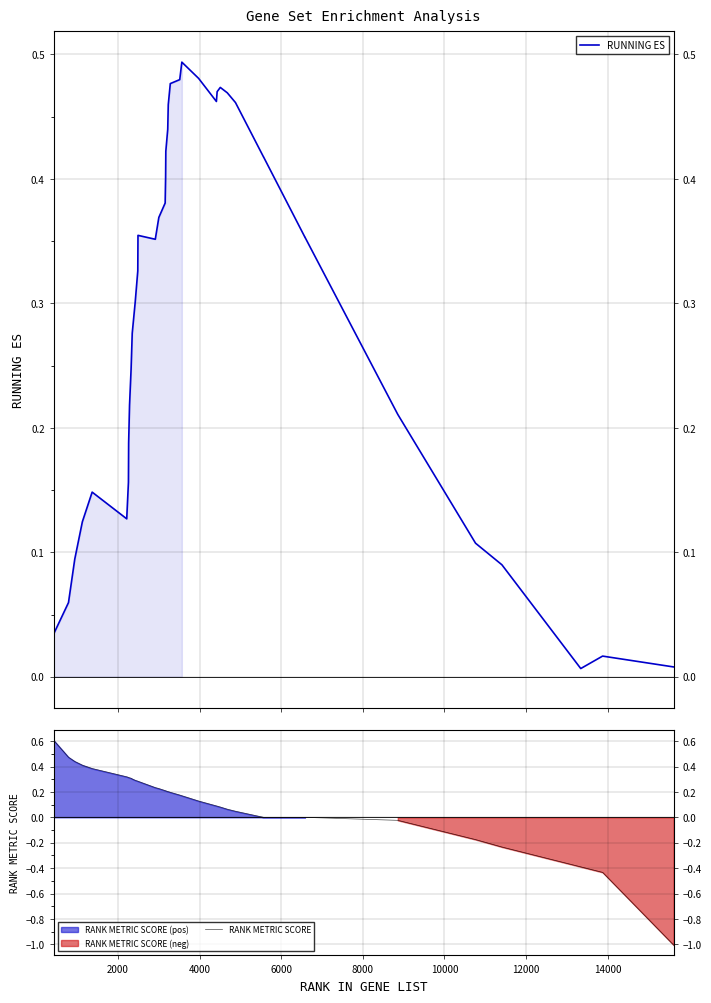

What is the highest value of the RANK METRIC SCORE series?

0.6